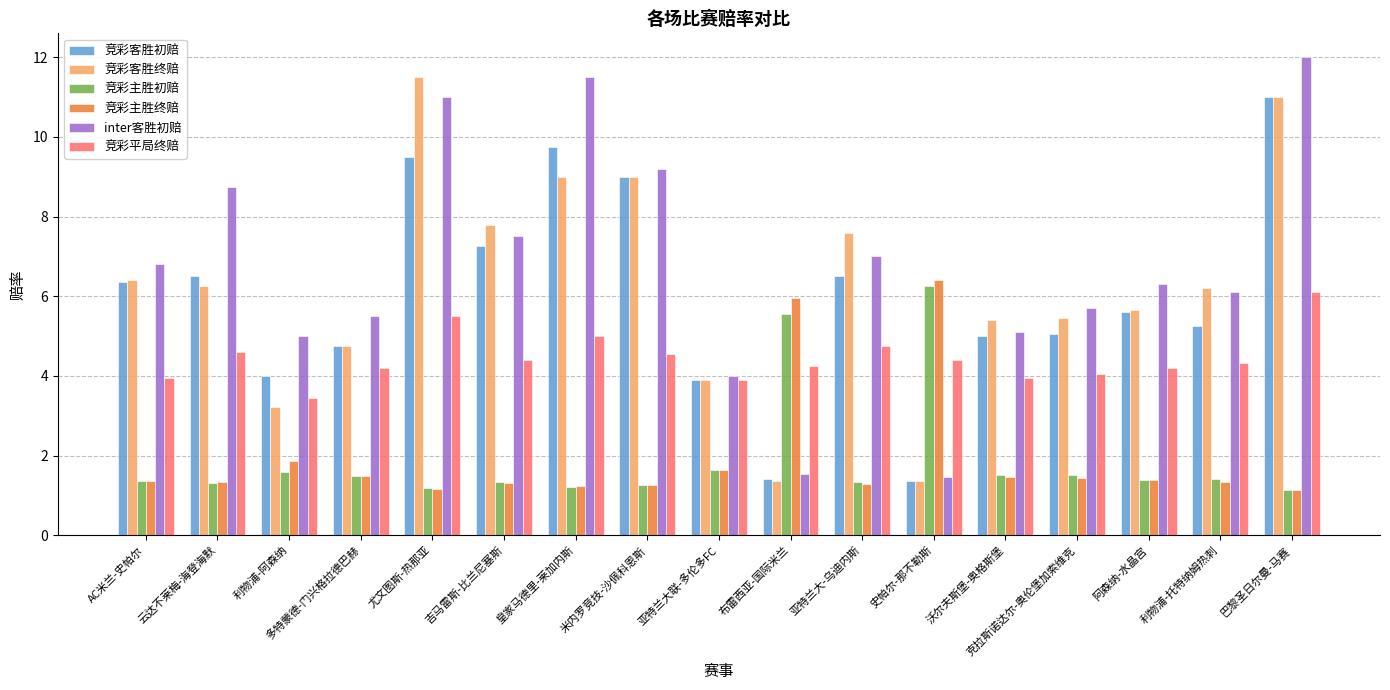

What is the spread (max minus min) of values at 吉马雷斯-比兰尼塞斯?

6.5